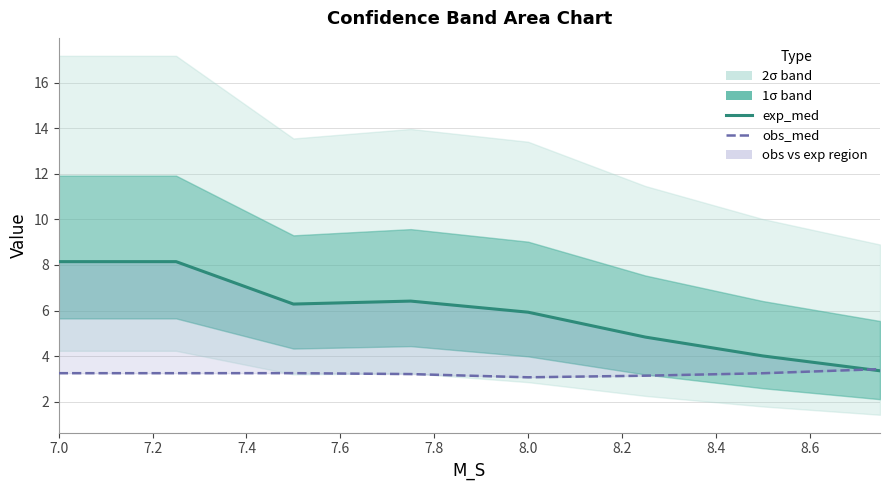

What is the difference between the maximum and minimum values in the exp_med series?

4.8